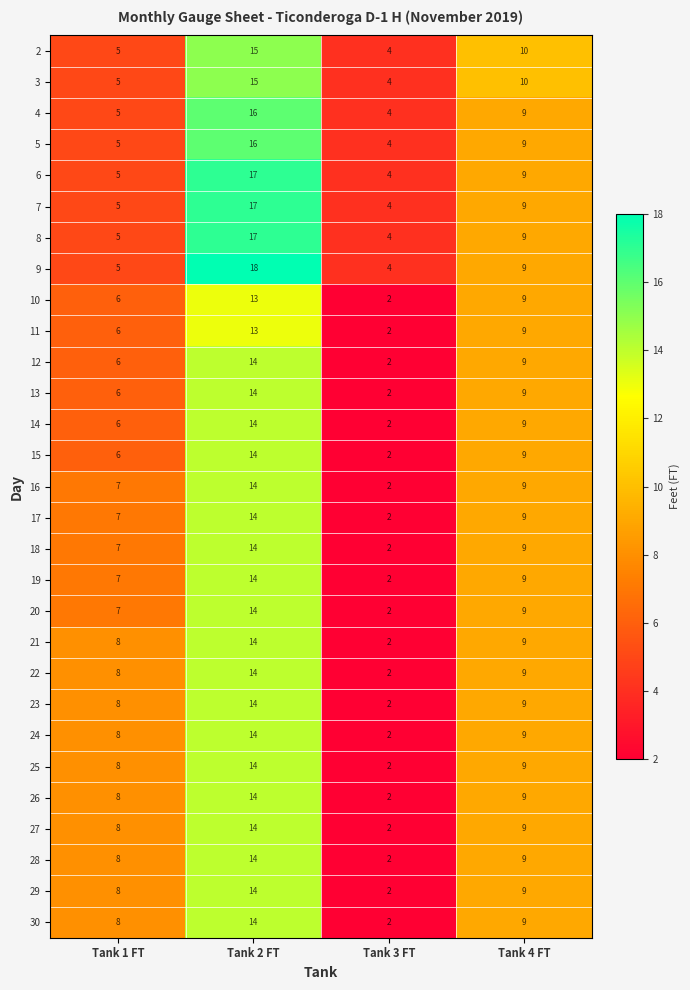

Which series has the widest spread of values?

9